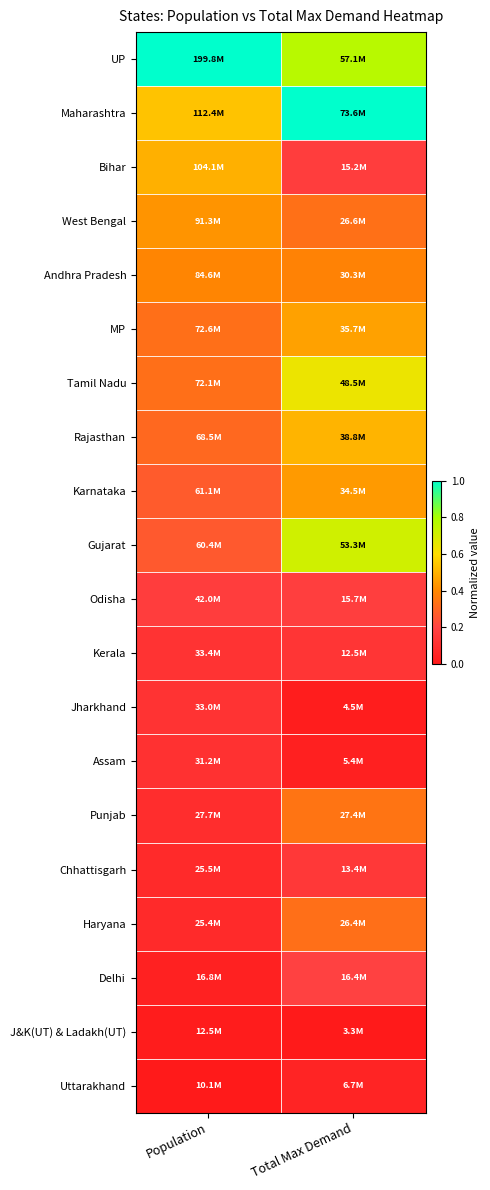

At Total Max Demand, list the series in order from largest to smallest.

Maharashtra, UP, Gujarat, Tamil Nadu, Rajasthan, MP, Karnataka, Andhra Pradesh, Punjab, West Bengal, Haryana, Delhi, Odisha, Bihar, Chhattisgarh, Kerala, Uttarakhand, Assam, Jharkhand, J&K(UT) & Ladakh(UT)